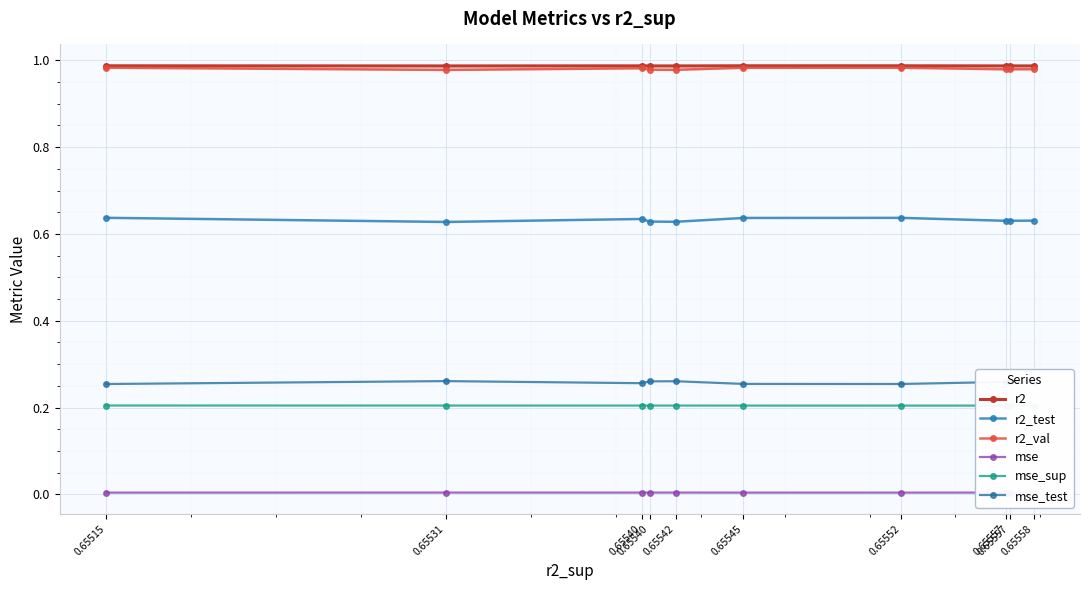

Is it true that r2 equals 1.0 at 0.65515?

True